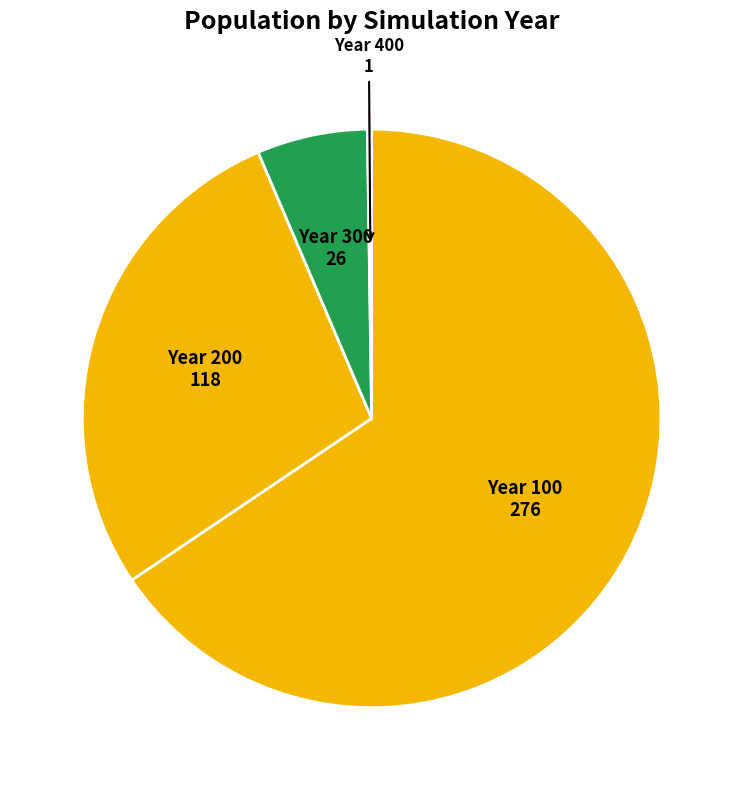

Which has a higher value, Year 100 or Year 200?

Year 100